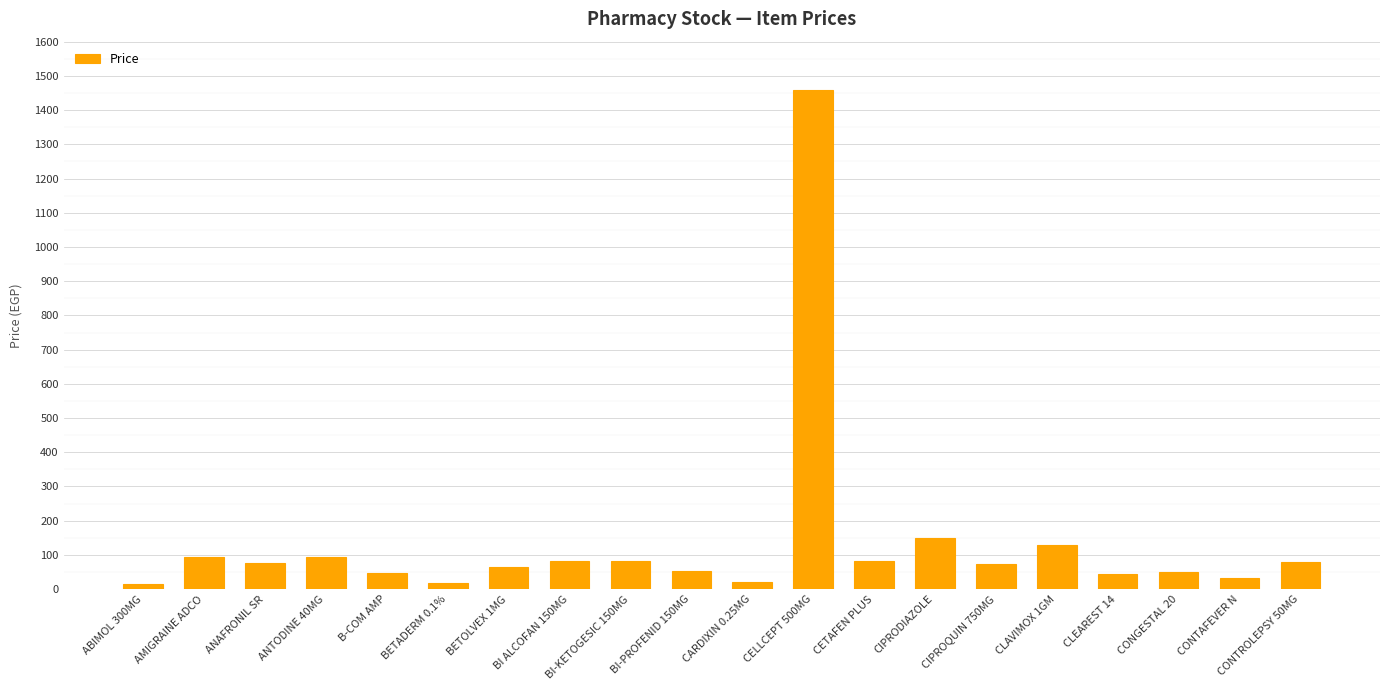

What is the maximum value shown in the chart?

1460